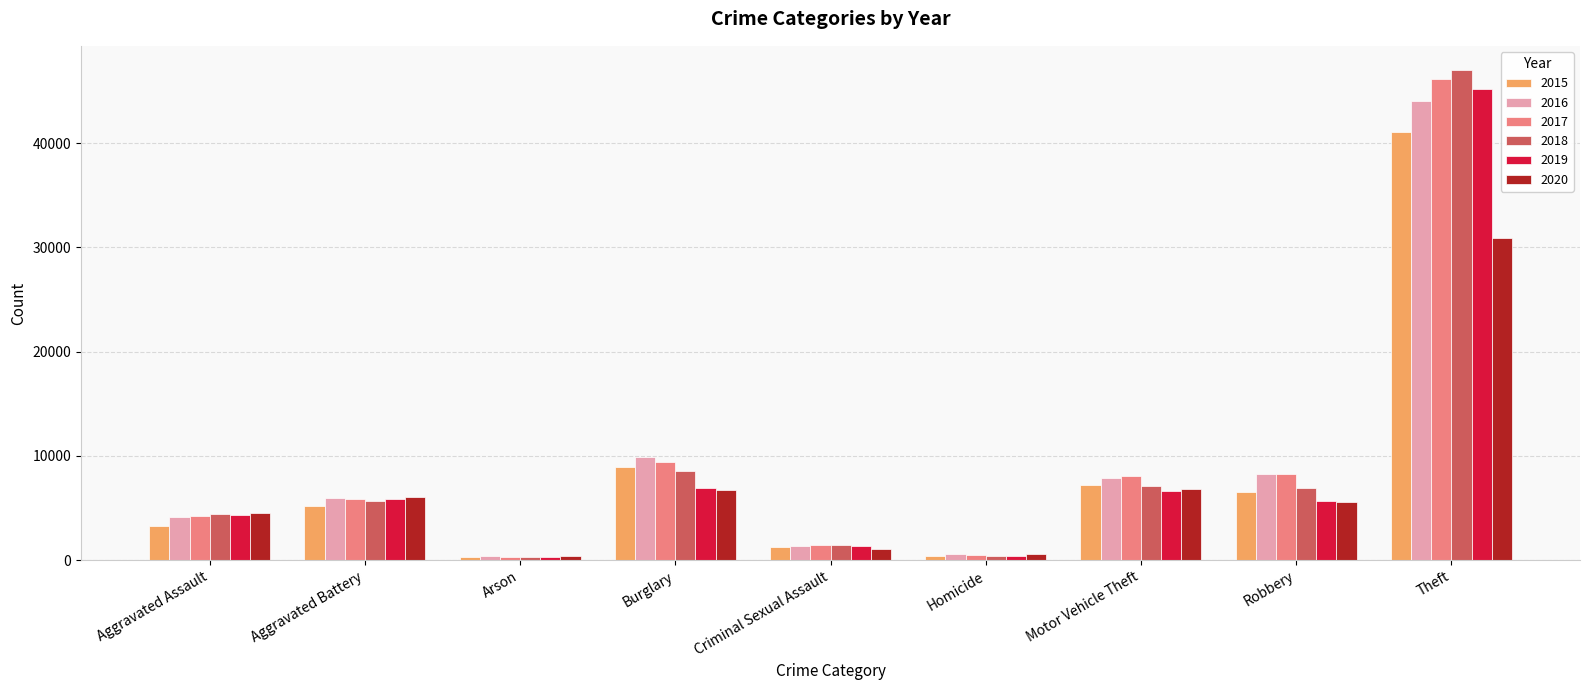

Between Criminal Sexual Assault and Robbery, which series saw the biggest shift?

2016